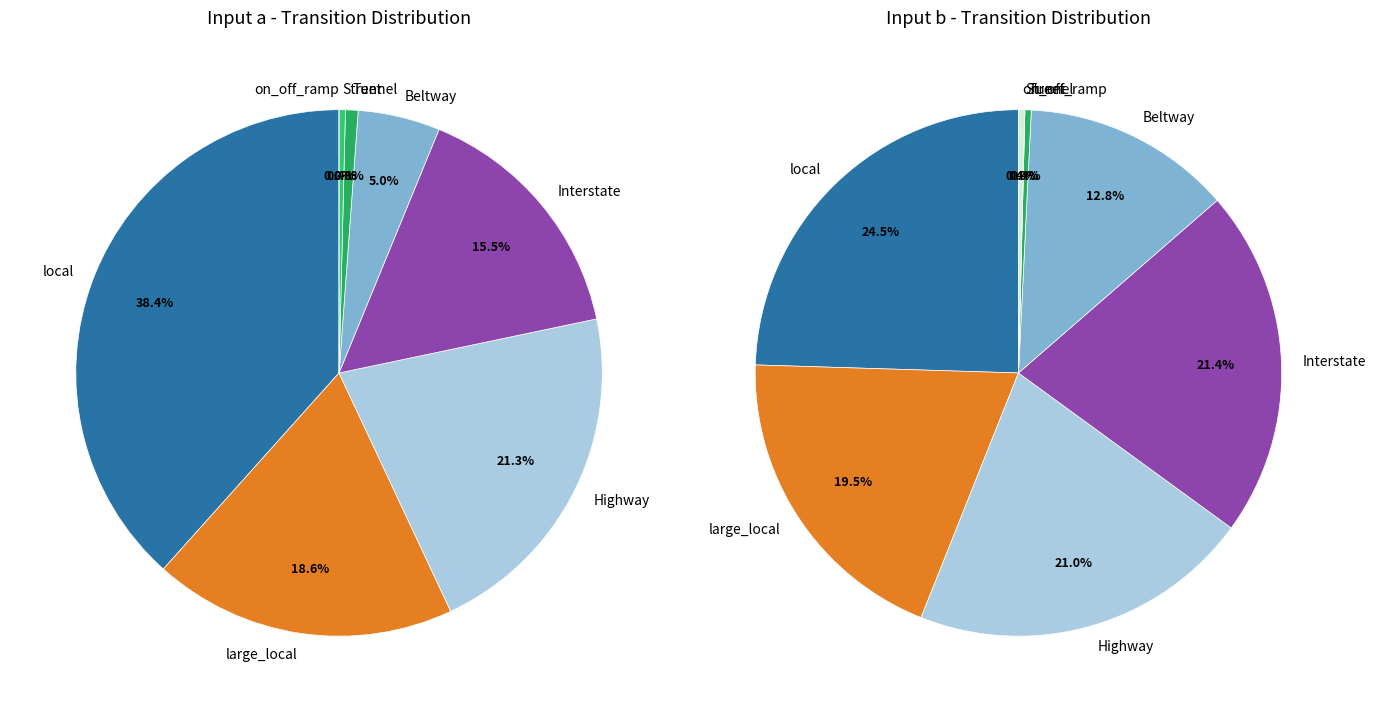

True or false: 6 accounts for 18% of the total.

False